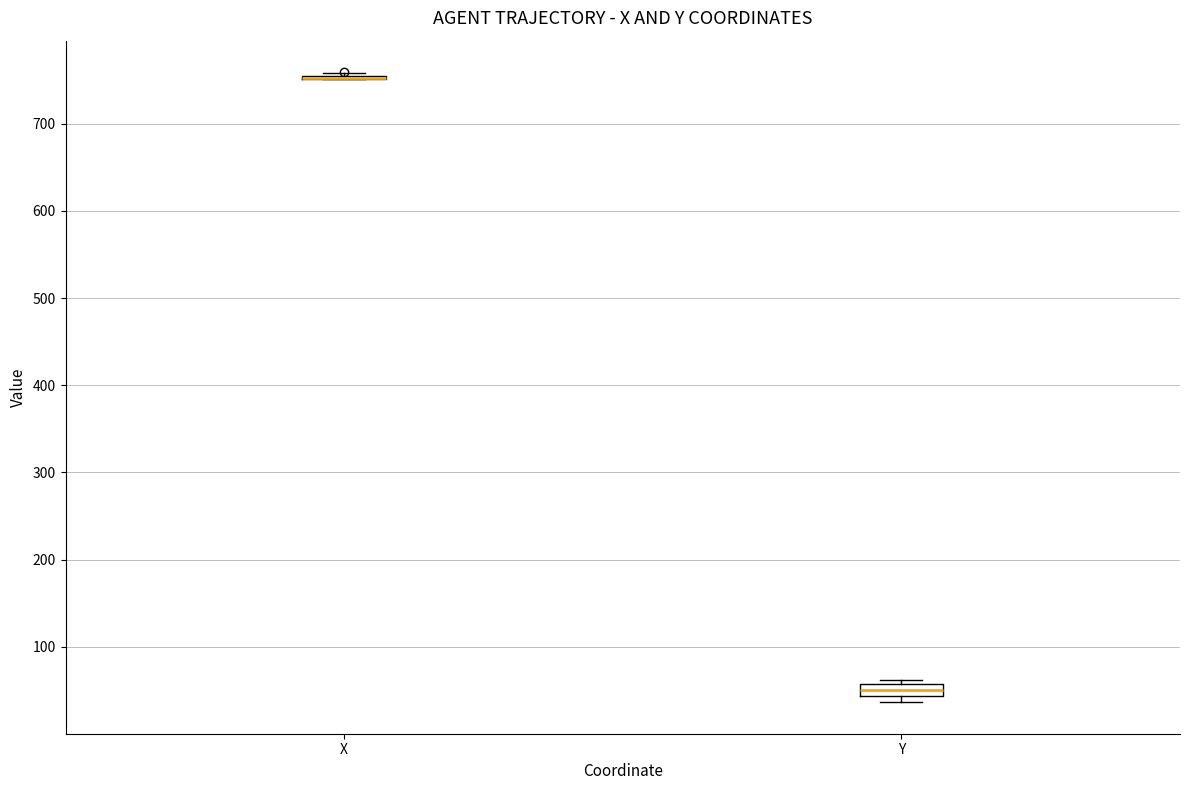

Where is the upper edge of the box for Y on the y-axis? The values are not printed on the chart, so give them approximately, as read against the axis.

60